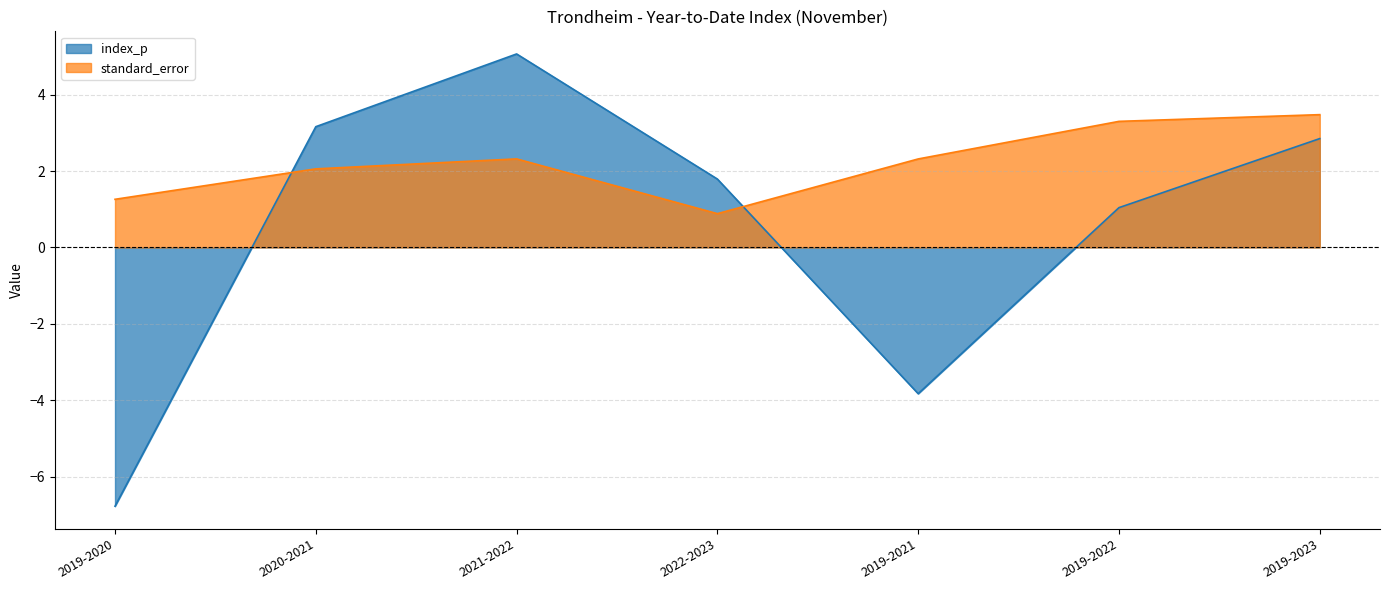

At which category is the sum across all series the highest?

2021-2022